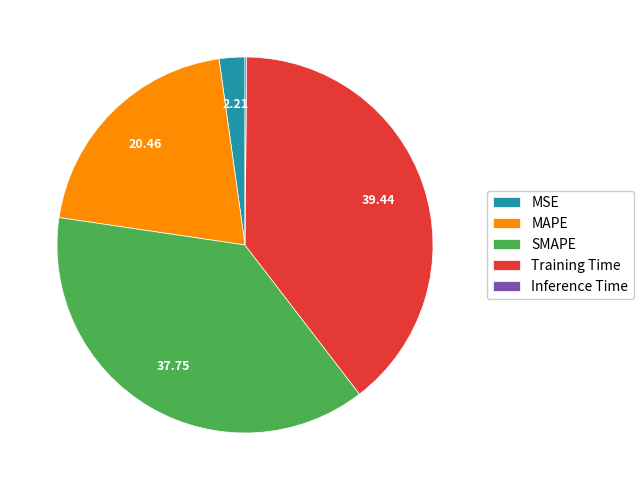

Between MSE and SMAPE, which is larger?

SMAPE